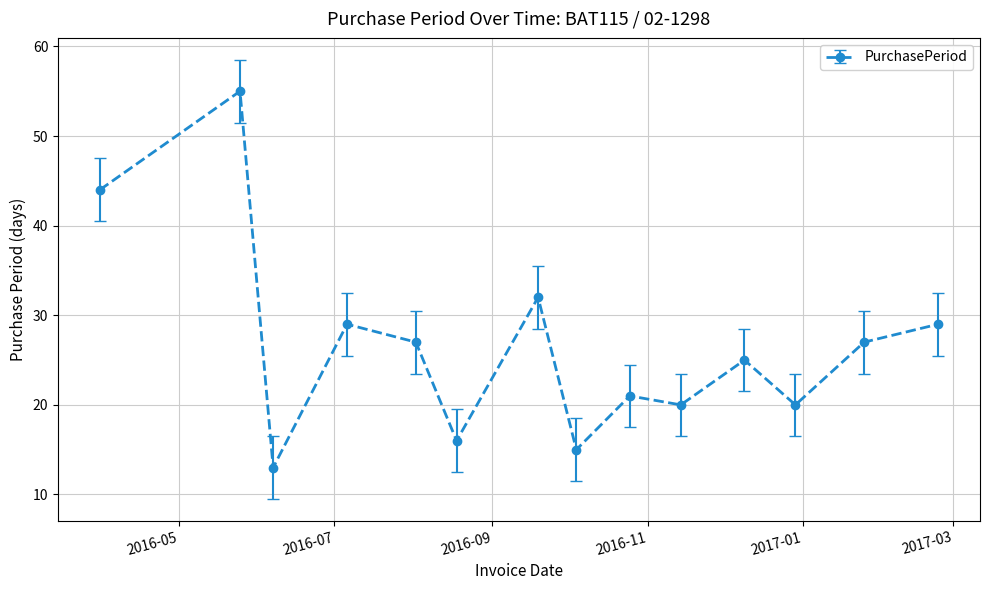

What is the average value?

27